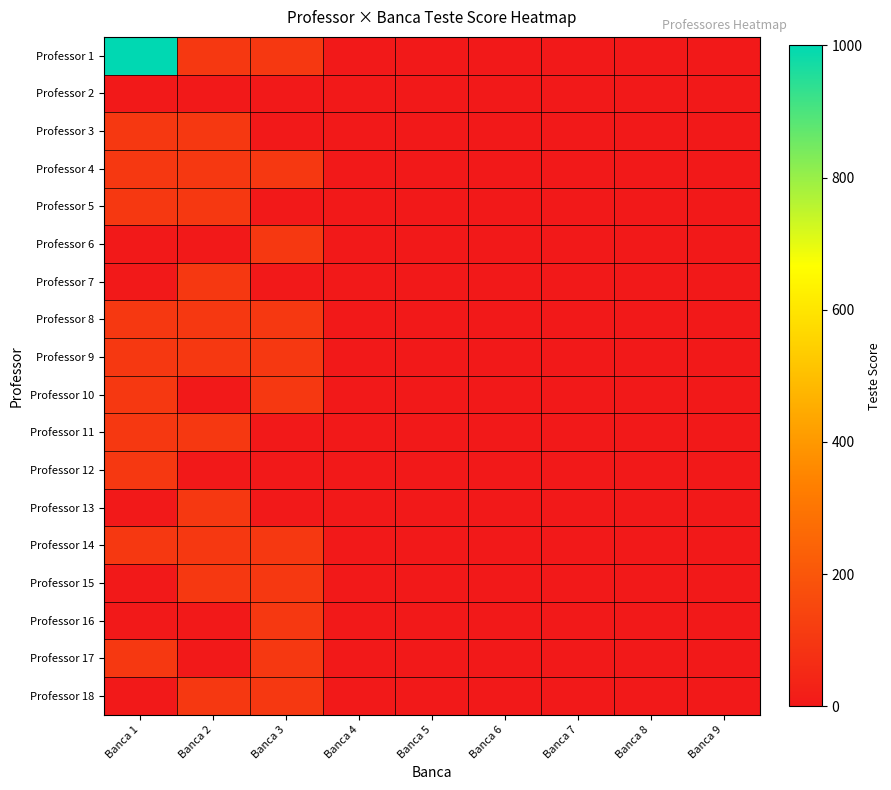

List the series in order of their peak value, lowest first.

Professor 2, Professor 3, Professor 4, Professor 5, Professor 6, Professor 7, Professor 8, Professor 9, Professor 10, Professor 11, Professor 12, Professor 13, Professor 14, Professor 15, Professor 16, Professor 17, Professor 18, Professor 1